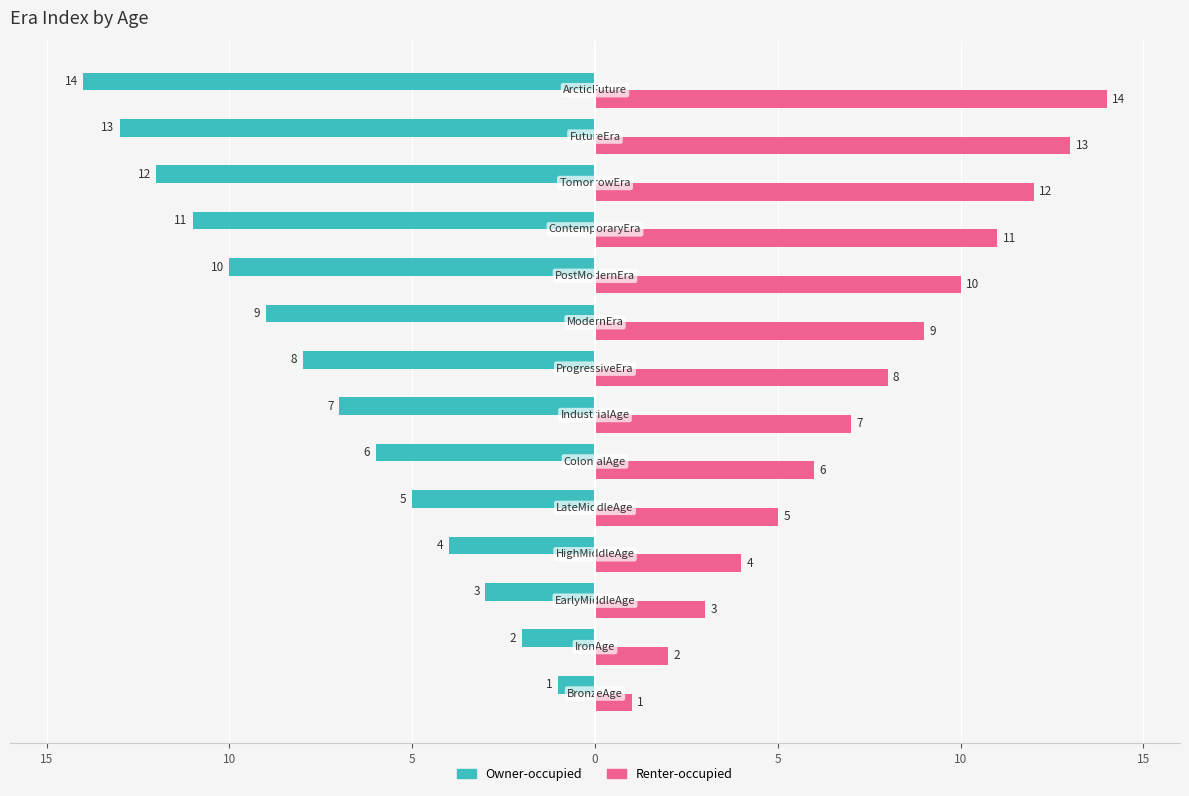

What are all the series names shown in the legend?

Owner-occupied, Renter-occupied